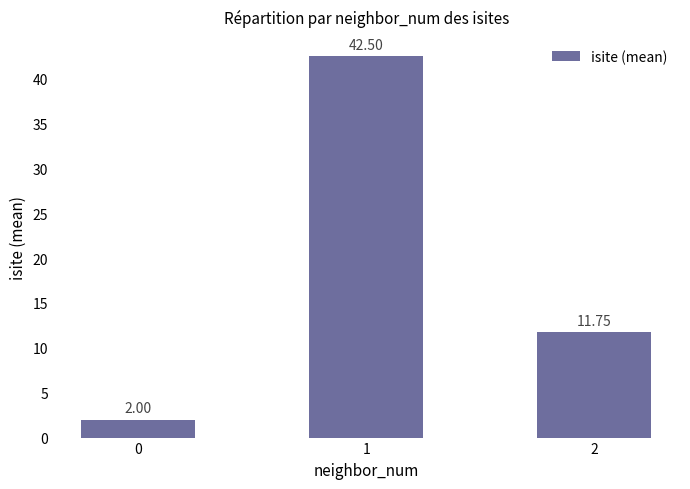

At which label is the value closest to 22?

2